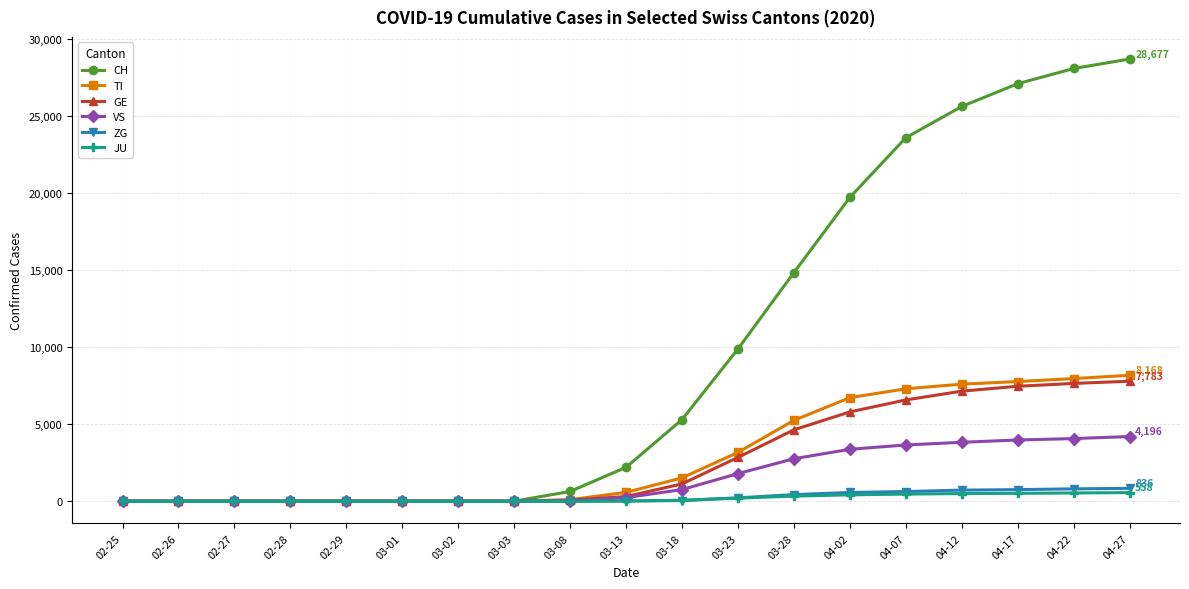

What is the greatest value displayed?

28677